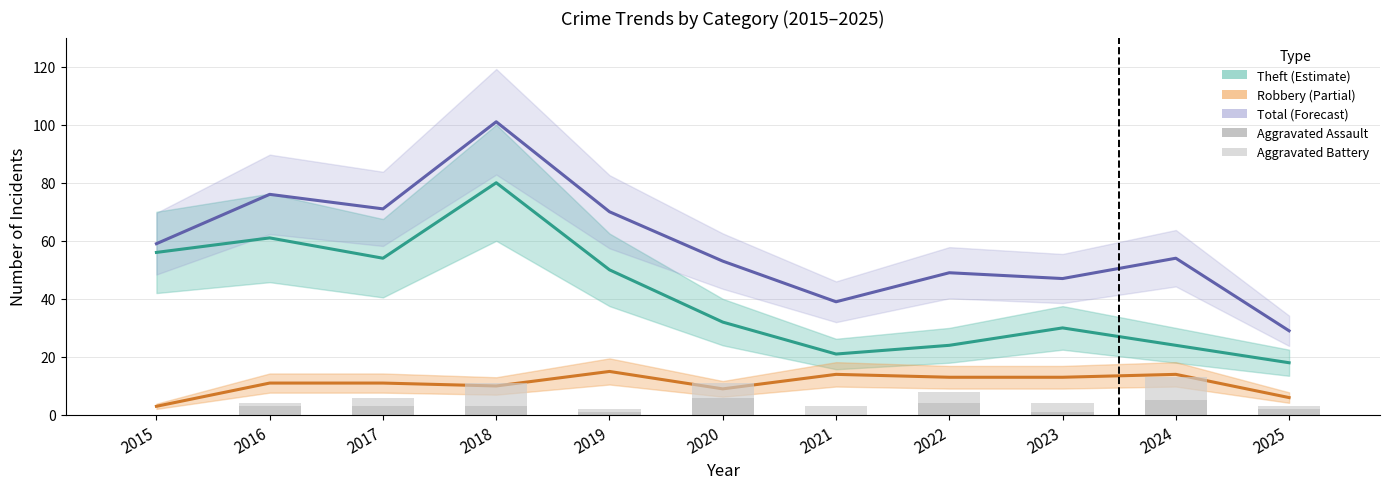

At which category does the chart reach its peak across all series?

2018